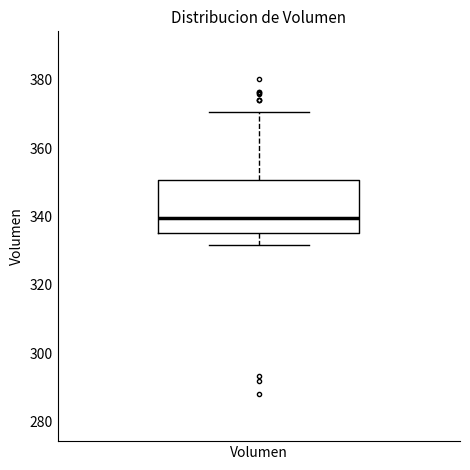

Read this box plot against the y-axis: the position of the median line, the range covered by the box, and the ends of both whiskers. The values are not printed on the chart, so give them approximately, as read against the axis.

median 340, box 336 to 350, whiskers 332 to 370